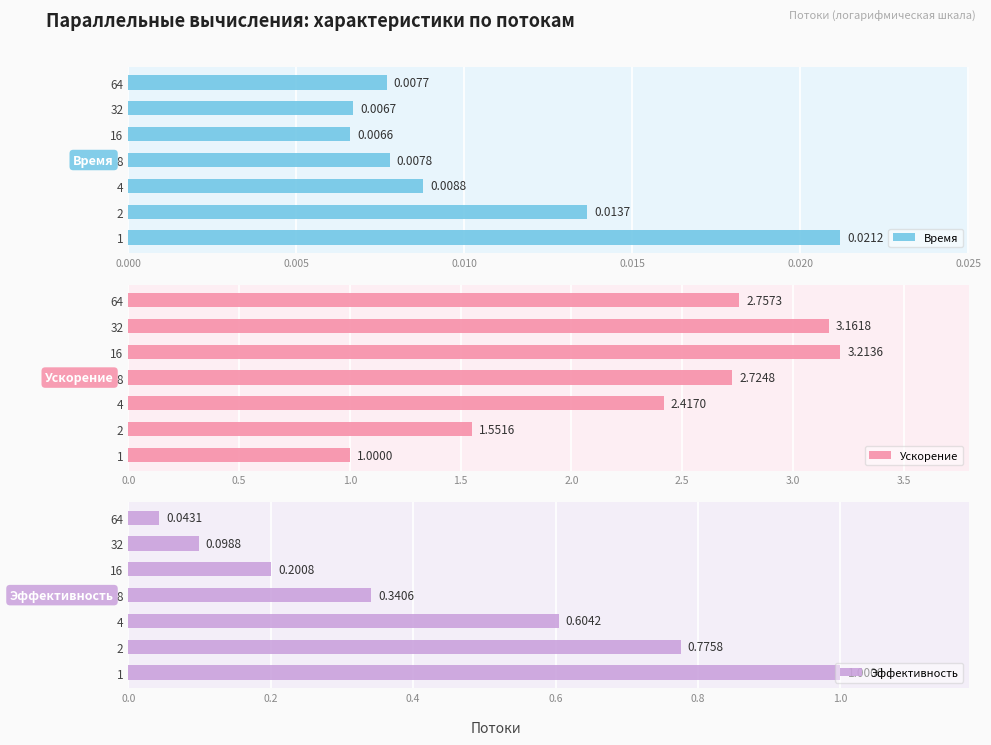

How many bars are there in each group?

3